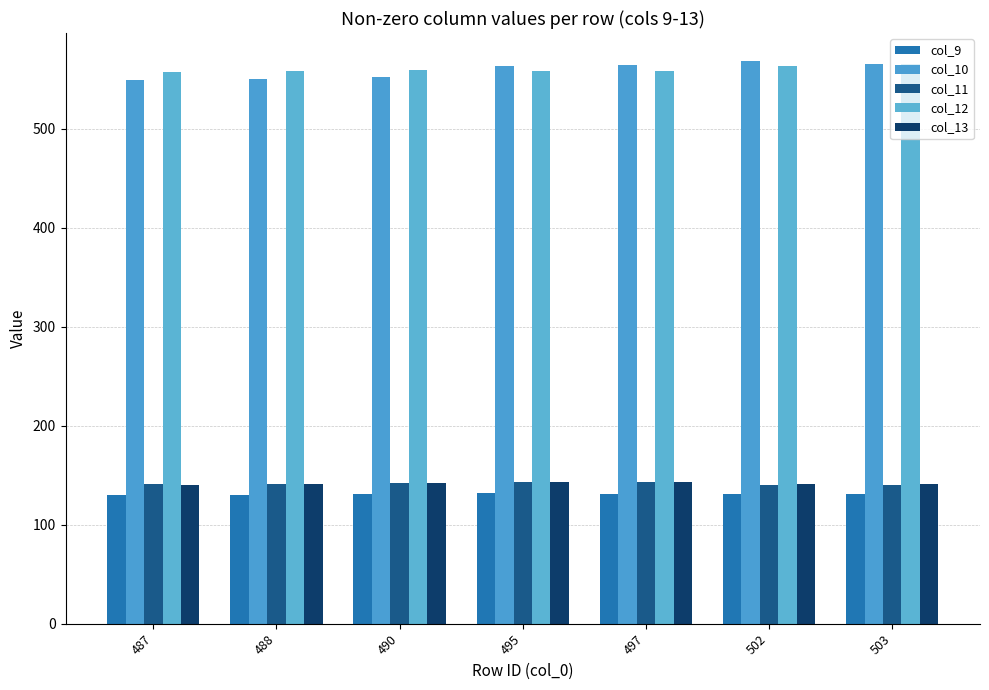

At 495, list the series in order from largest to smallest.

col_10, col_12, col_11, col_13, col_9